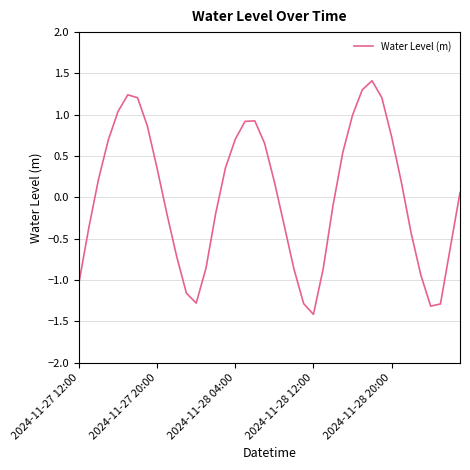

What is the minimum value shown in the chart?

-1.4